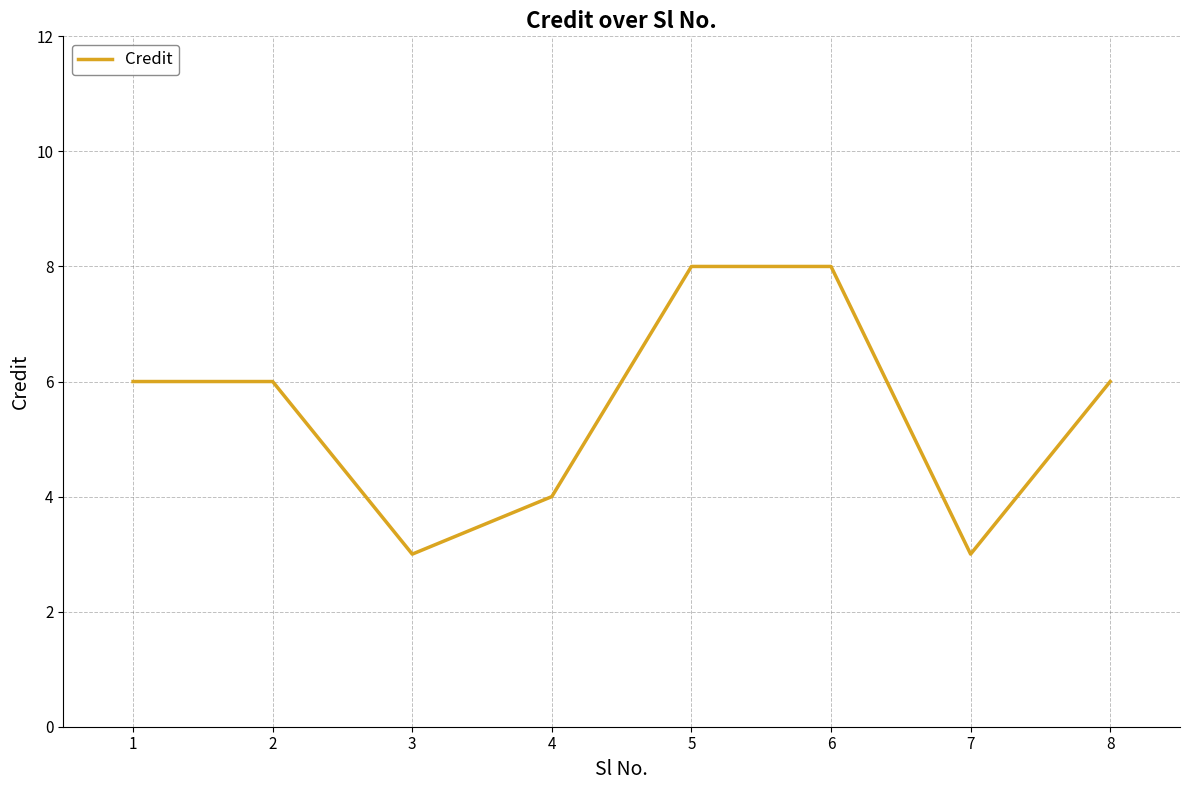

Is this an area chart (filled region under the line)?

No